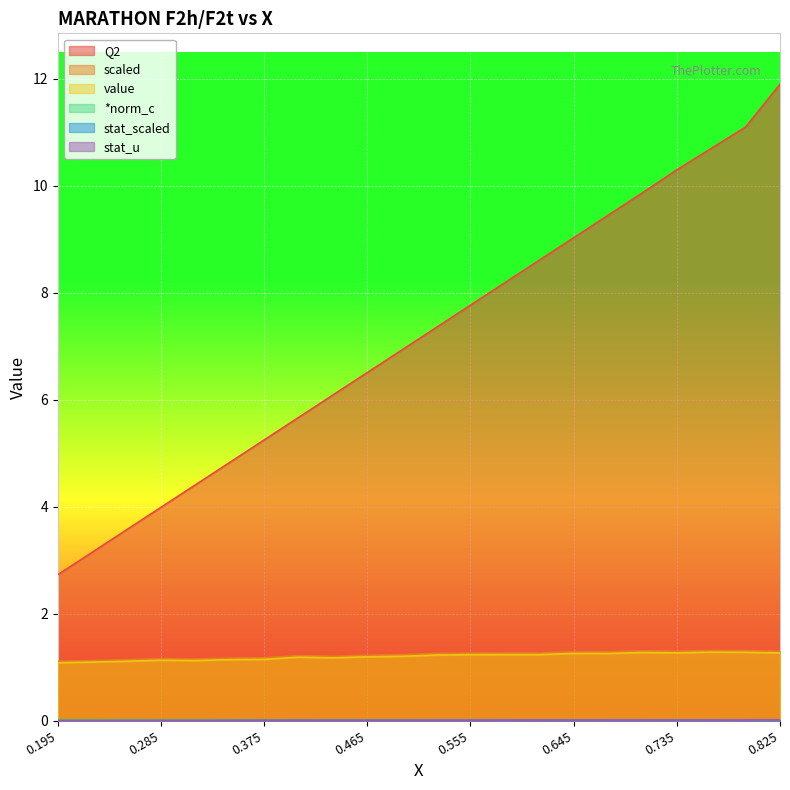

True or false: value has a value of 1.6 at 0.585.

False